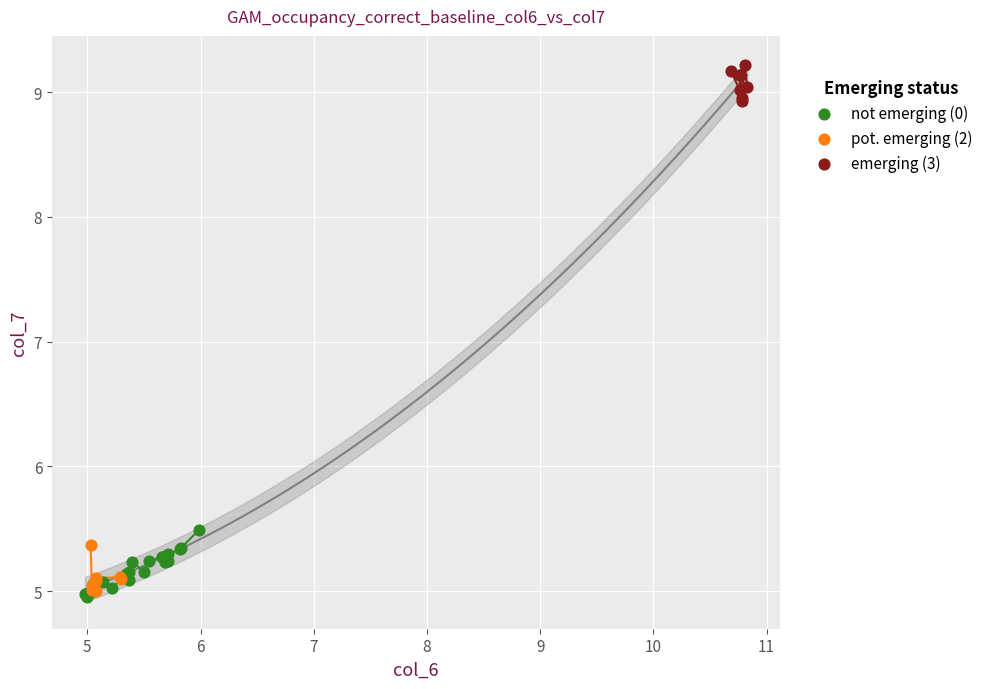

Which series reaches the maximum Y coordinate?

emerging (3)